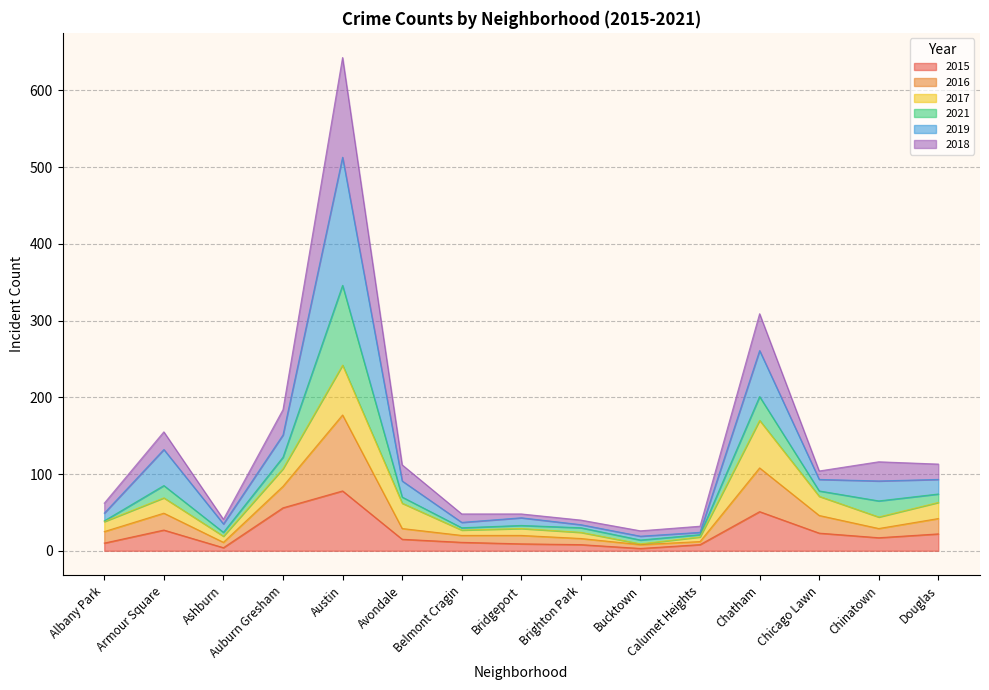

At which category is the sum across all series the highest?

Austin